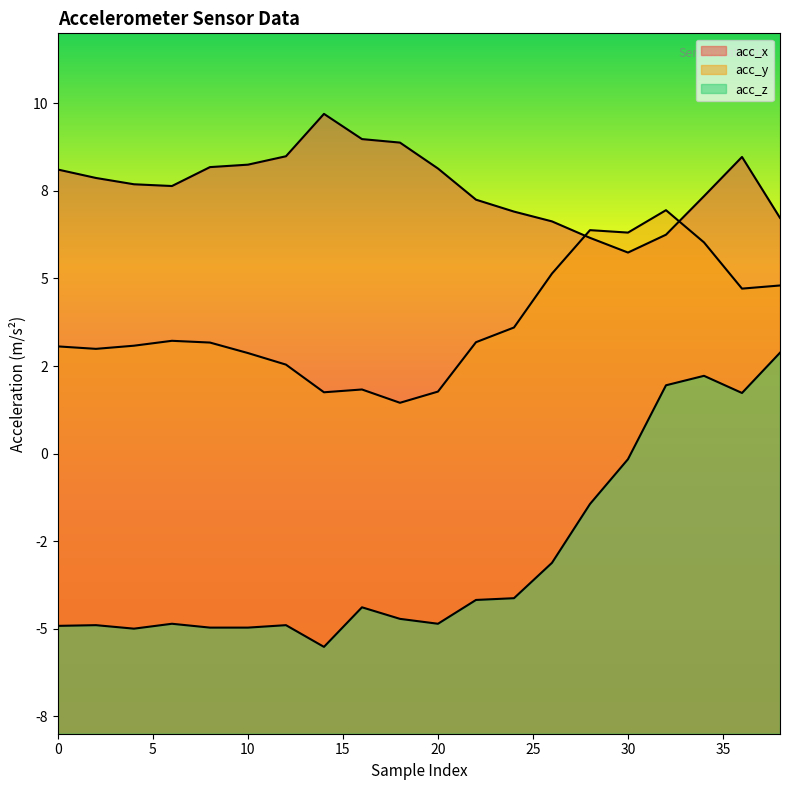

List the labels in order of acc_x value, smallest first.

30, 28, 32, 26, 38, 24, 22, 34, 6, 4, 2, 0, 20, 8, 10, 36, 12, 18, 16, 14